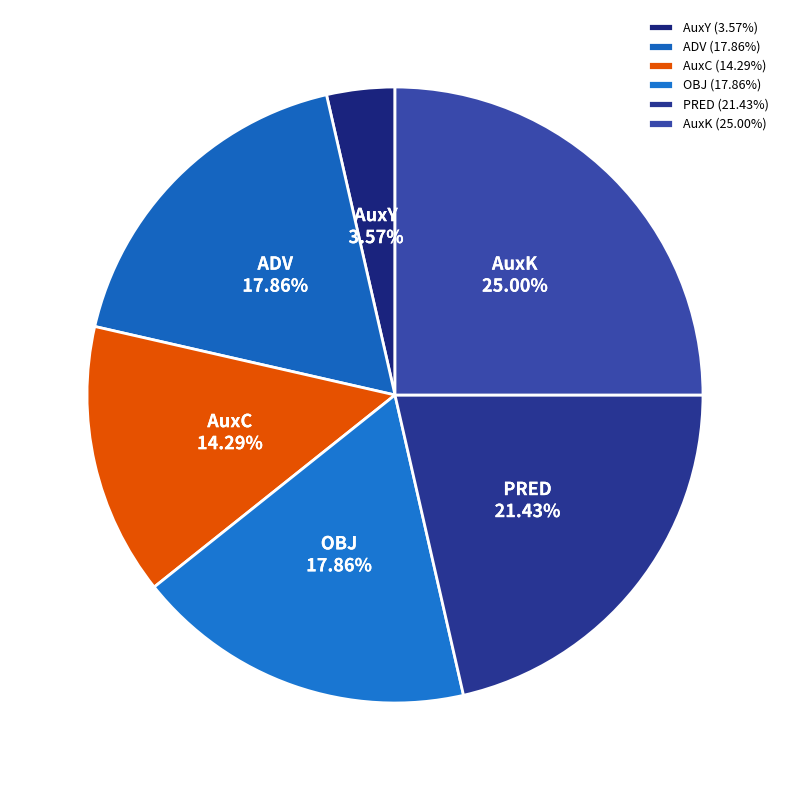

To the nearest percent, what is the difference between the ADV and AuxY slice percentages?

14%